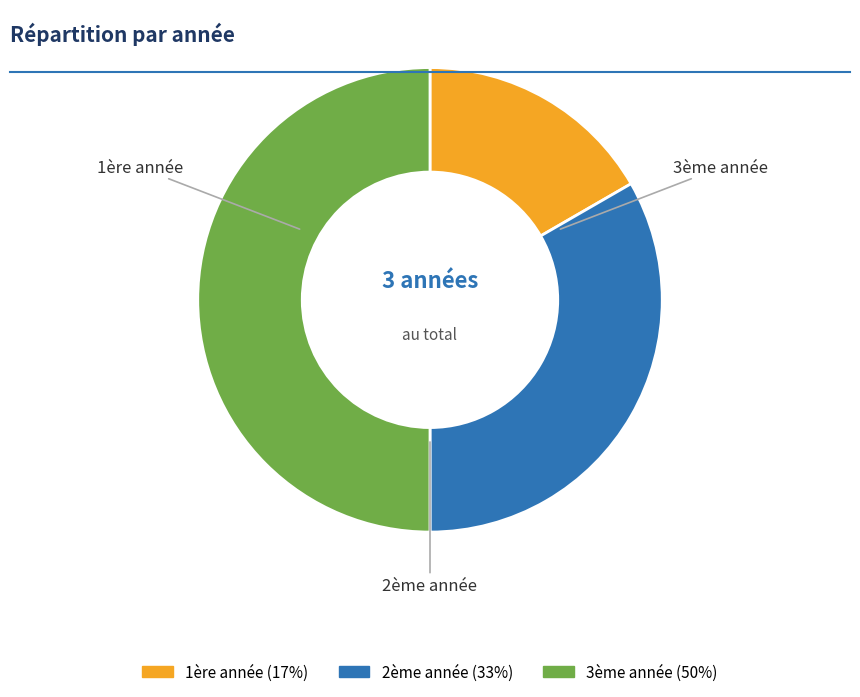

Combined, do 3ème année and 1ère année account for over 50%?

Yes